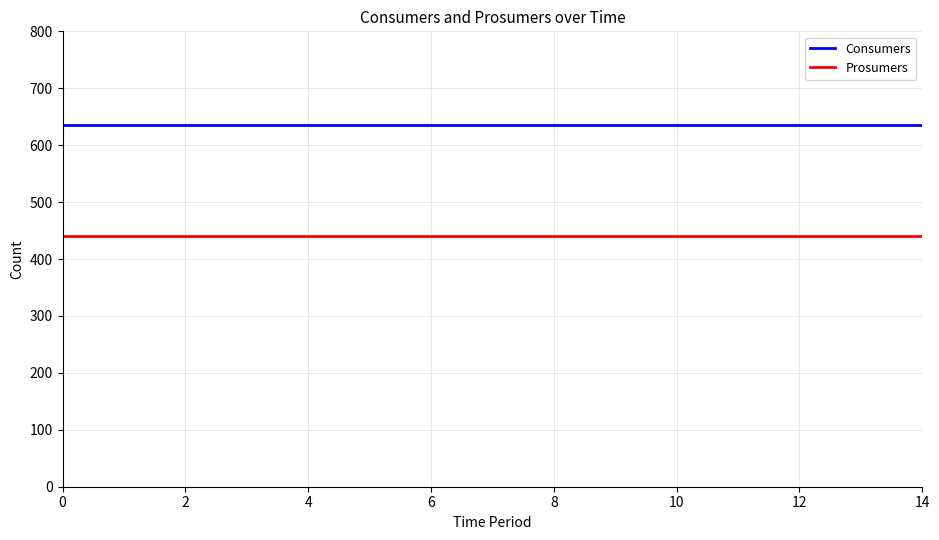

Does the chart have visible grid lines?

Yes